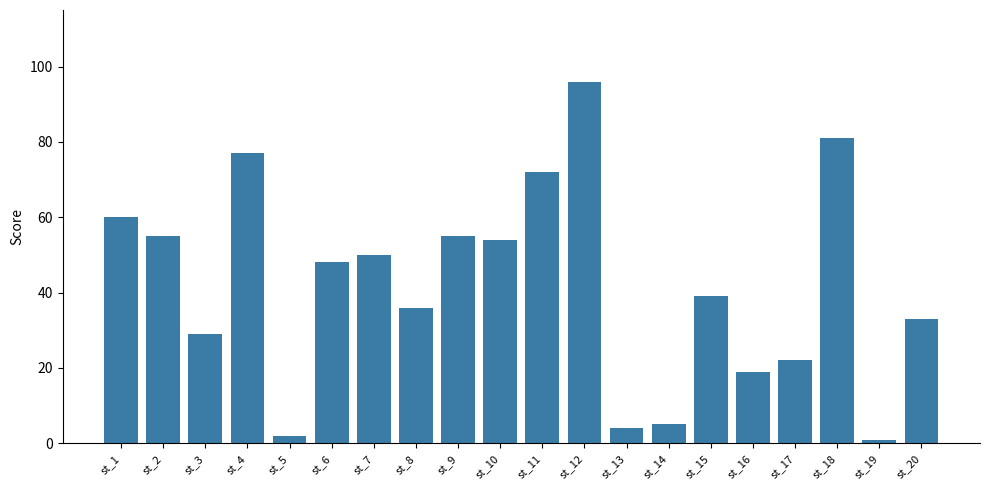

Reading left to right, transcribe all the data shown in this chart.

st_1=60	st_2=55	st_3=29	st_4=77	st_5=2	st_6=48	st_7=50	st_8=36	st_9=55	st_10=54	st_11=72	st_12=96	st_13=4	st_14=5	st_15=39	st_16=19	st_17=22	st_18=81	st_19=1	st_20=33